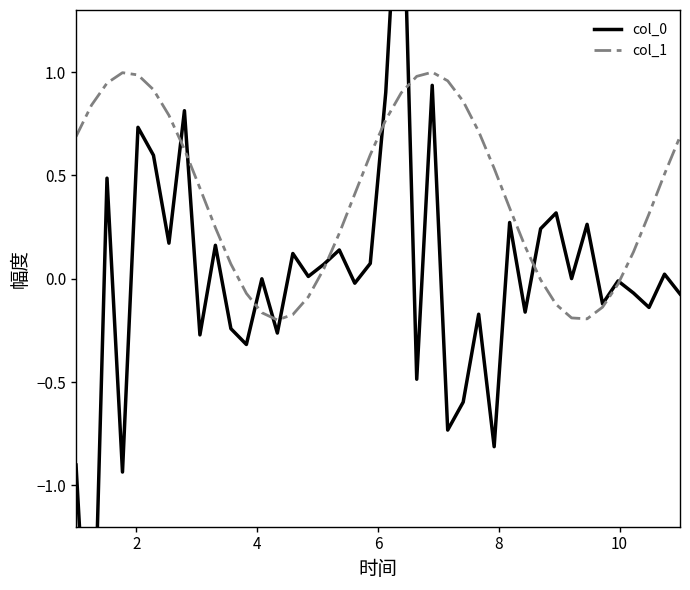

What is the minimum value shown in the chart?

-2.2